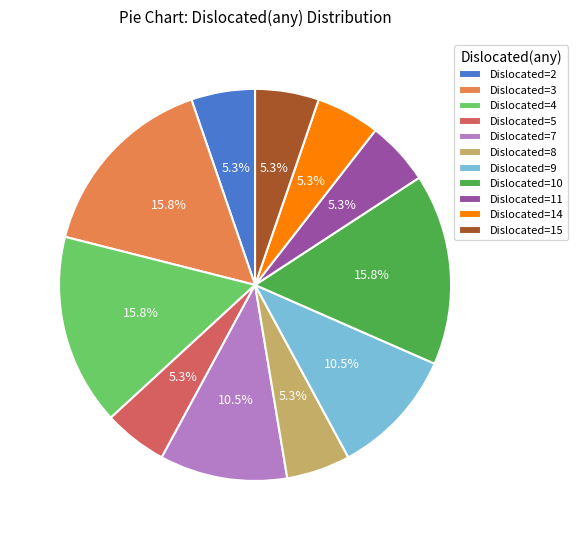

Does Dislocated=3 represent more than half of the total?

No